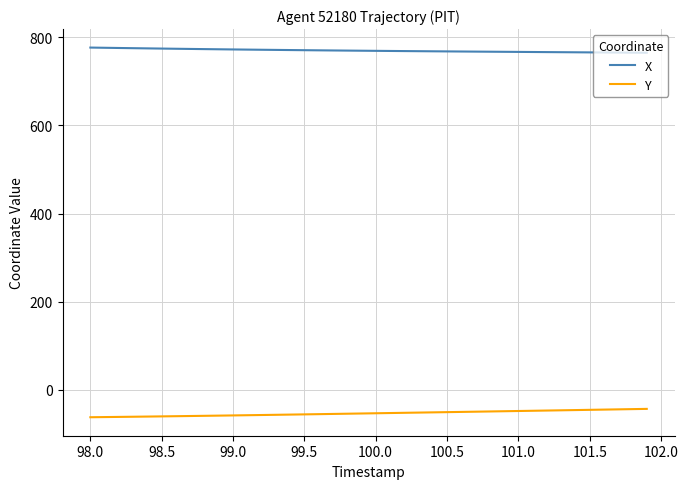

List the series in order of their overall mean, highest first.

X, Y